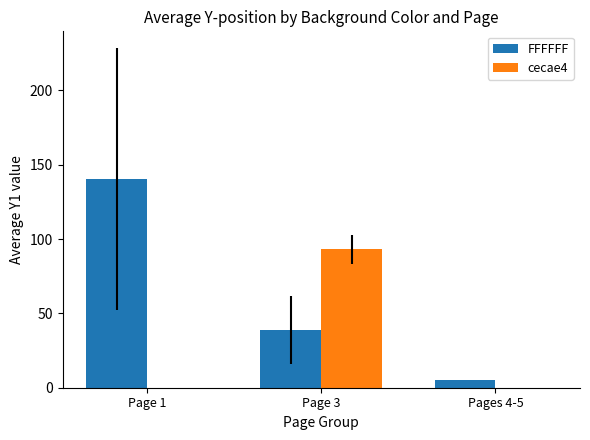

Which series changed the most between Page 1 and Pages 4-5?

FFFFFF